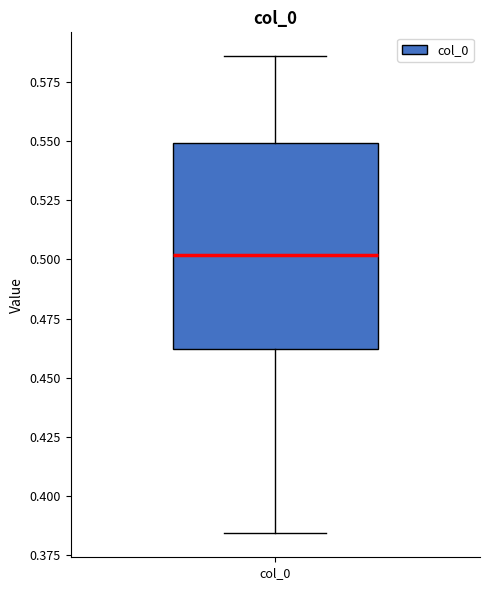

Where does the median line of the box for col_0 sit on the y-axis? The values are not printed on the chart, so give them approximately, as read against the axis.

0.500